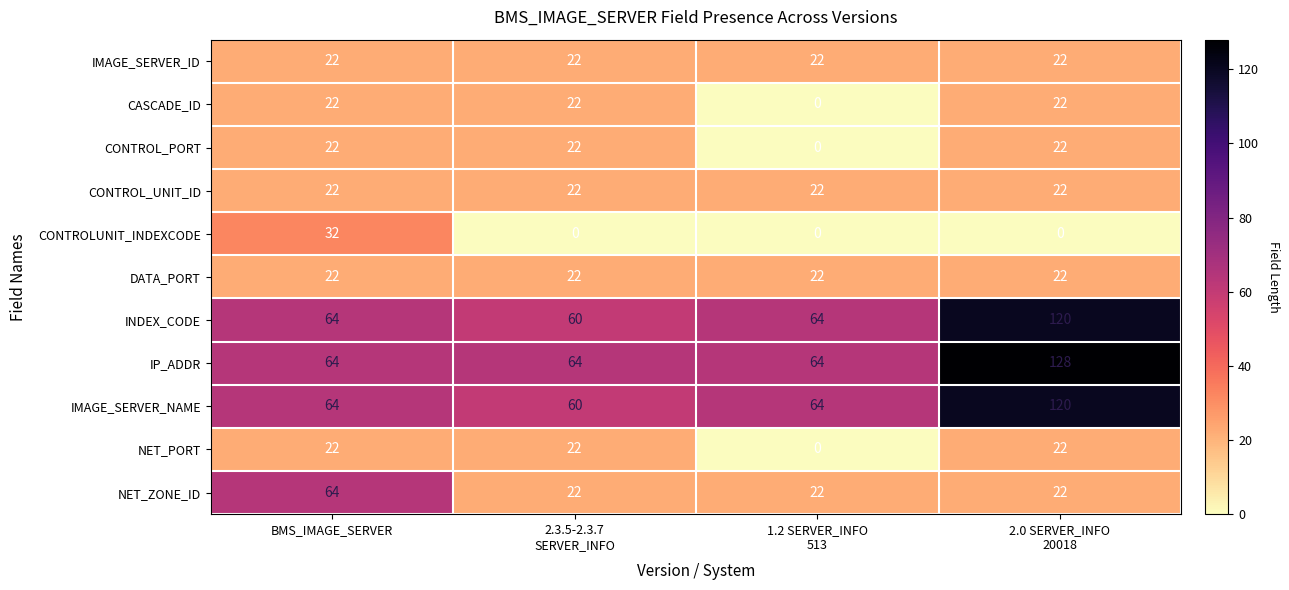

What is the lowest value of the IMAGE_SERVER_ID series?

22